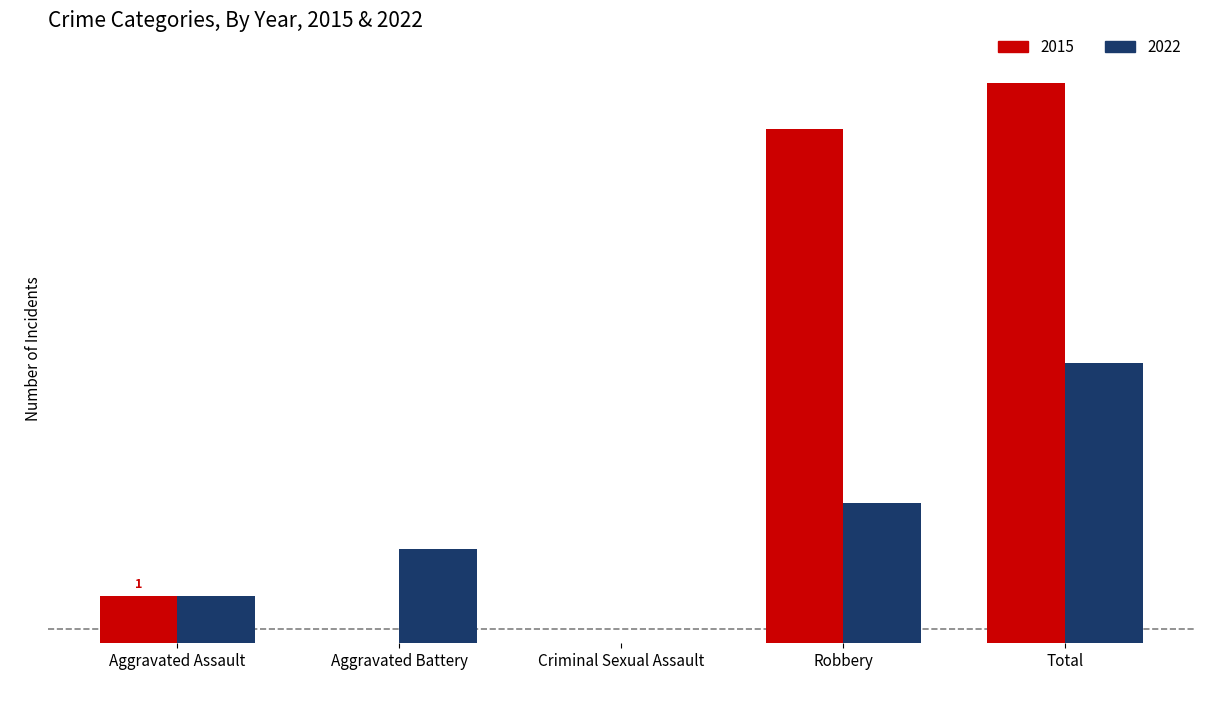

Which series changed the most between Criminal Sexual Assault and Robbery?

2015